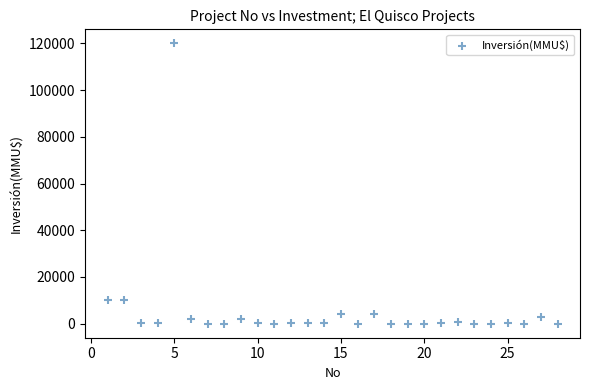

What is the range of X values (max minus min)?

27